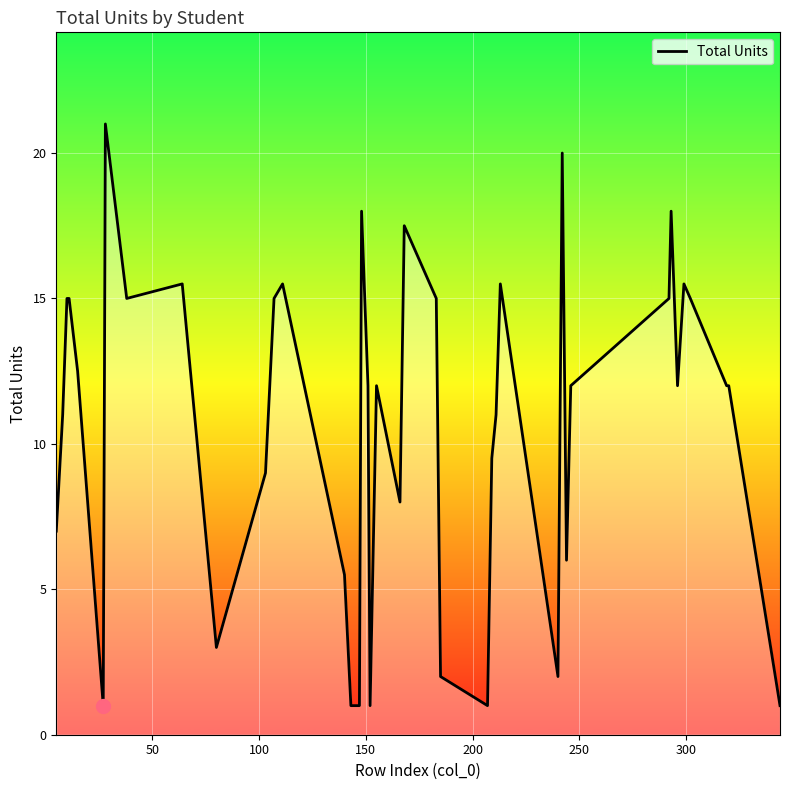

Reading left to right, what are all the values shown in this chart?

7.0	11.0	15.0	15.0	12.5	1.0	21.0	15.0	15.5	3.0	9.0	15.0	15.5	5.5	1.0	1.0	18.0	12.0	1.0	12.0	8.0	17.5	15.0	2.0	1.0	9.5	11.0	15.5	2.0	20.0	6.0	12.0	15.0	18.0	12.0	15.5	15.0	12.0	12.0	1.0